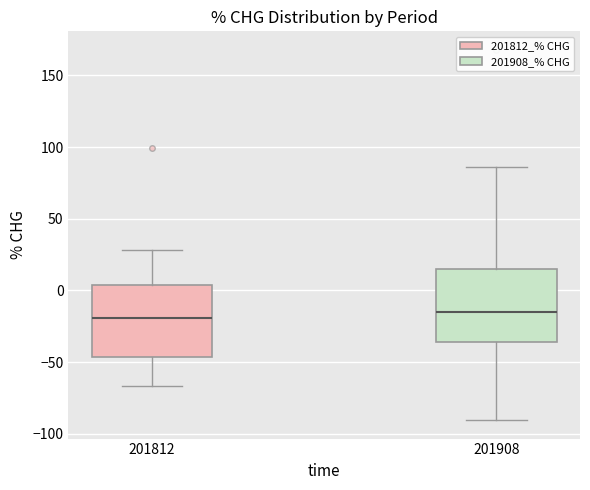

Reading left to right, read every box against the y-axis: the position of its median line, the range the box covers, and the ends of its whiskers. The values are not printed on the chart, so give them approximately, as read against the axis.

201812: median -20, box -45 to 5, whiskers -65 to 30
201908: median -15, box -35 to 15, whiskers -90 to 85